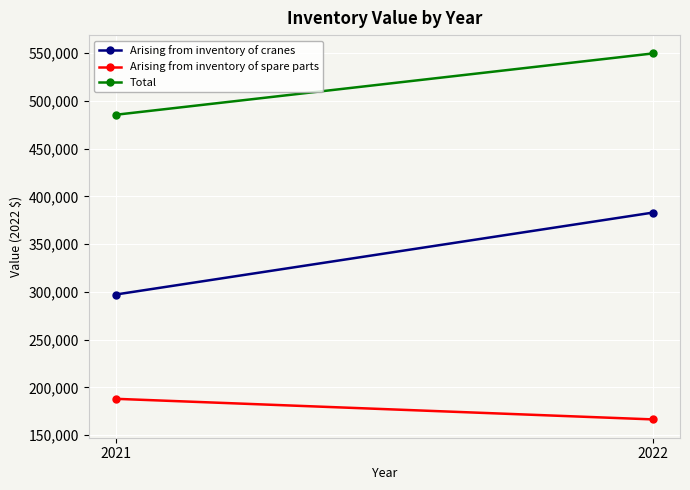

How many Arising from inventory of cranes values are between 297223 and 383044?

2